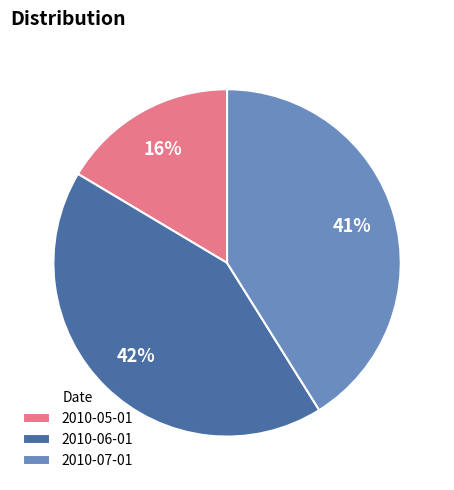

To the nearest percent, what portion does 2010-07-01 represent?

41%